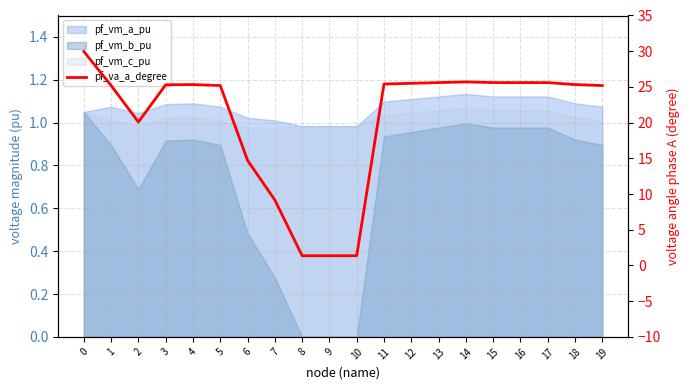

The chart shows a value of 1.4 at 10. True or false?

True